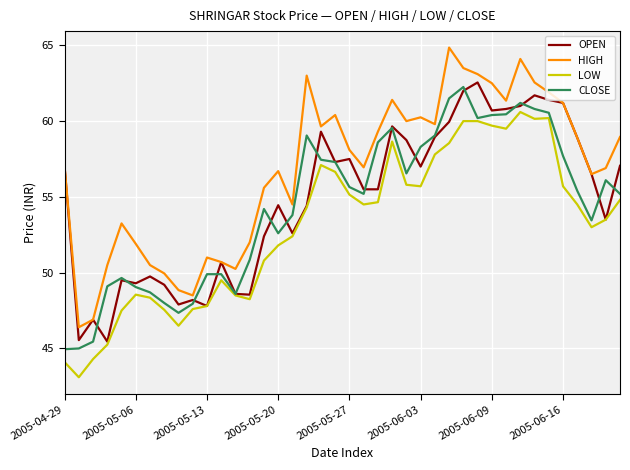

What is the highest value of the LOW series?

60.6